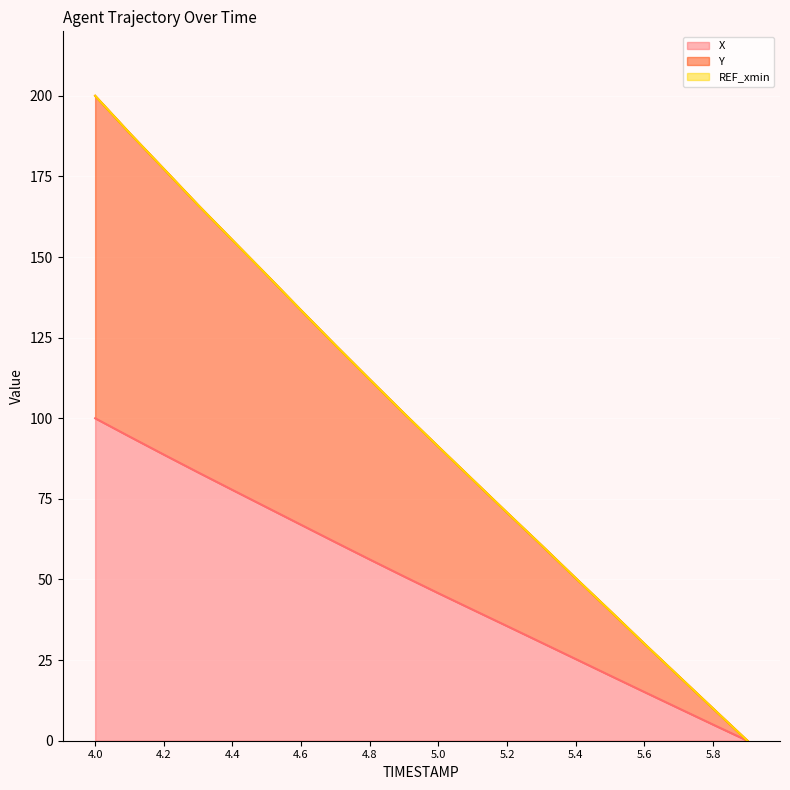

The value of X at 4.6 is 110.3. True or false?

False